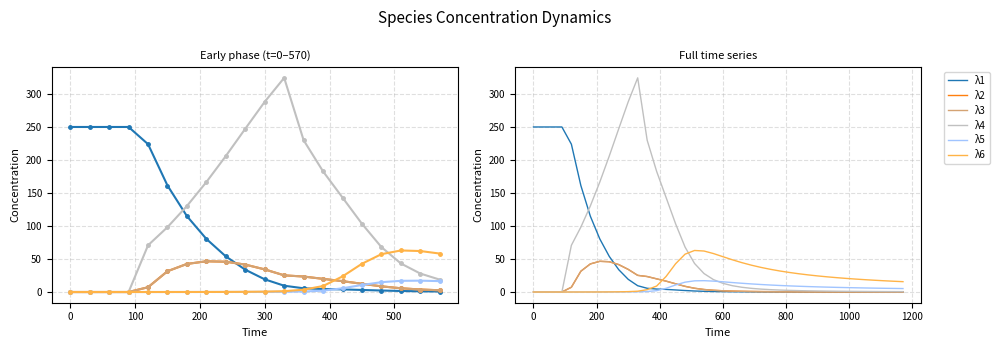

Is this an area chart (filled region under the line)?

No